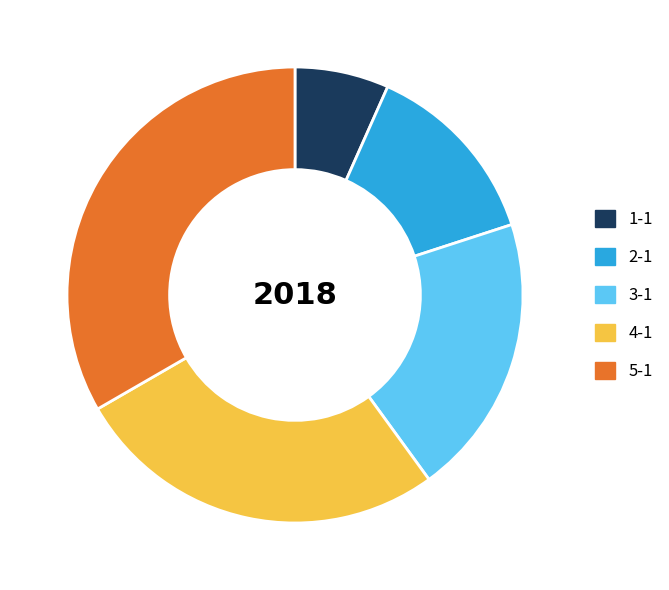

Which has a higher value, 2-1 or 1-1?

2-1